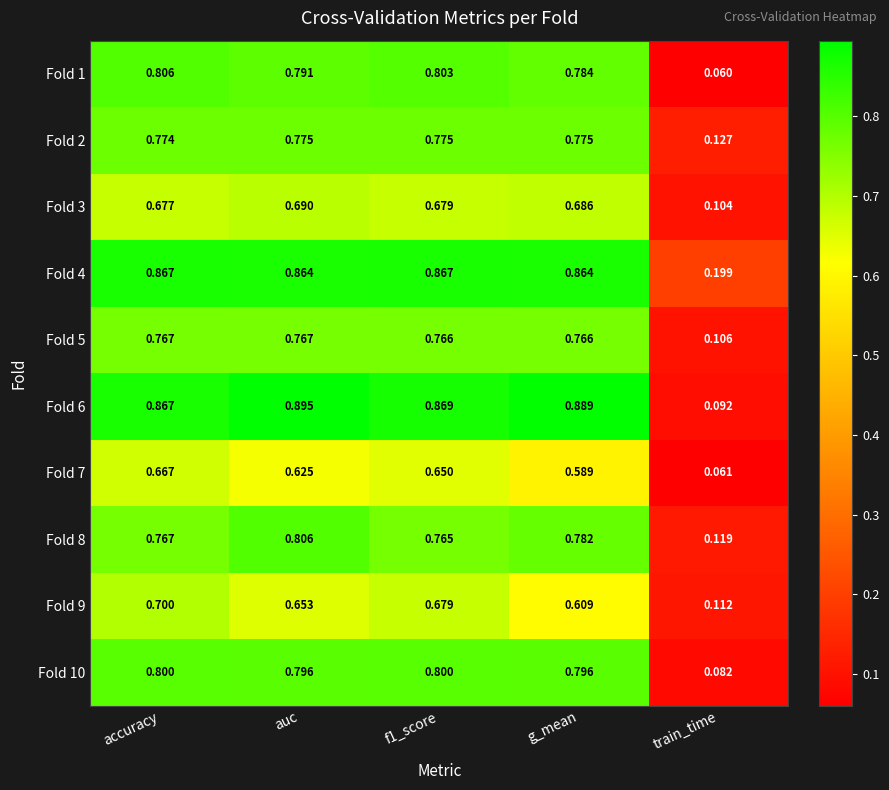

Where is Fold 7 nearest to the value 0?

train_time